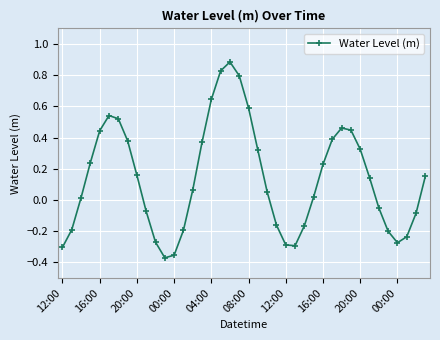

How many series are shown in this chart?

1